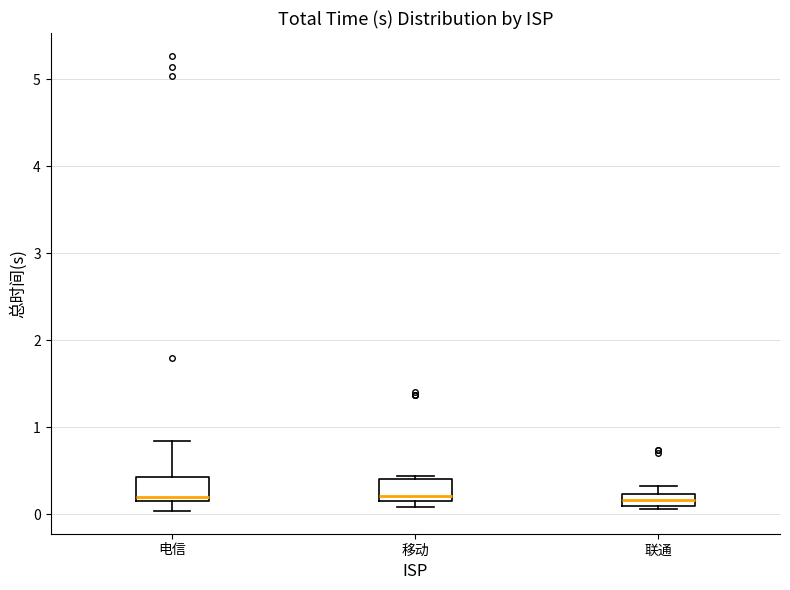

Where is the lower edge of the box for 联通 on the y-axis? The values are not printed on the chart, so give them approximately, as read against the axis.

0.1